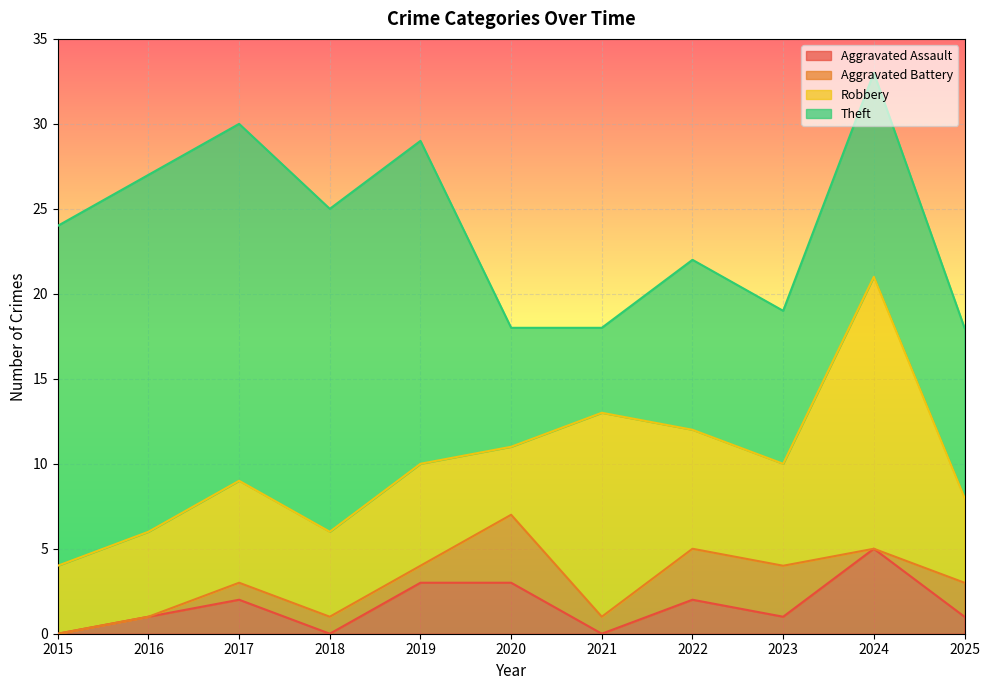

At which category does Aggravated Assault reach its first local valley?

2018